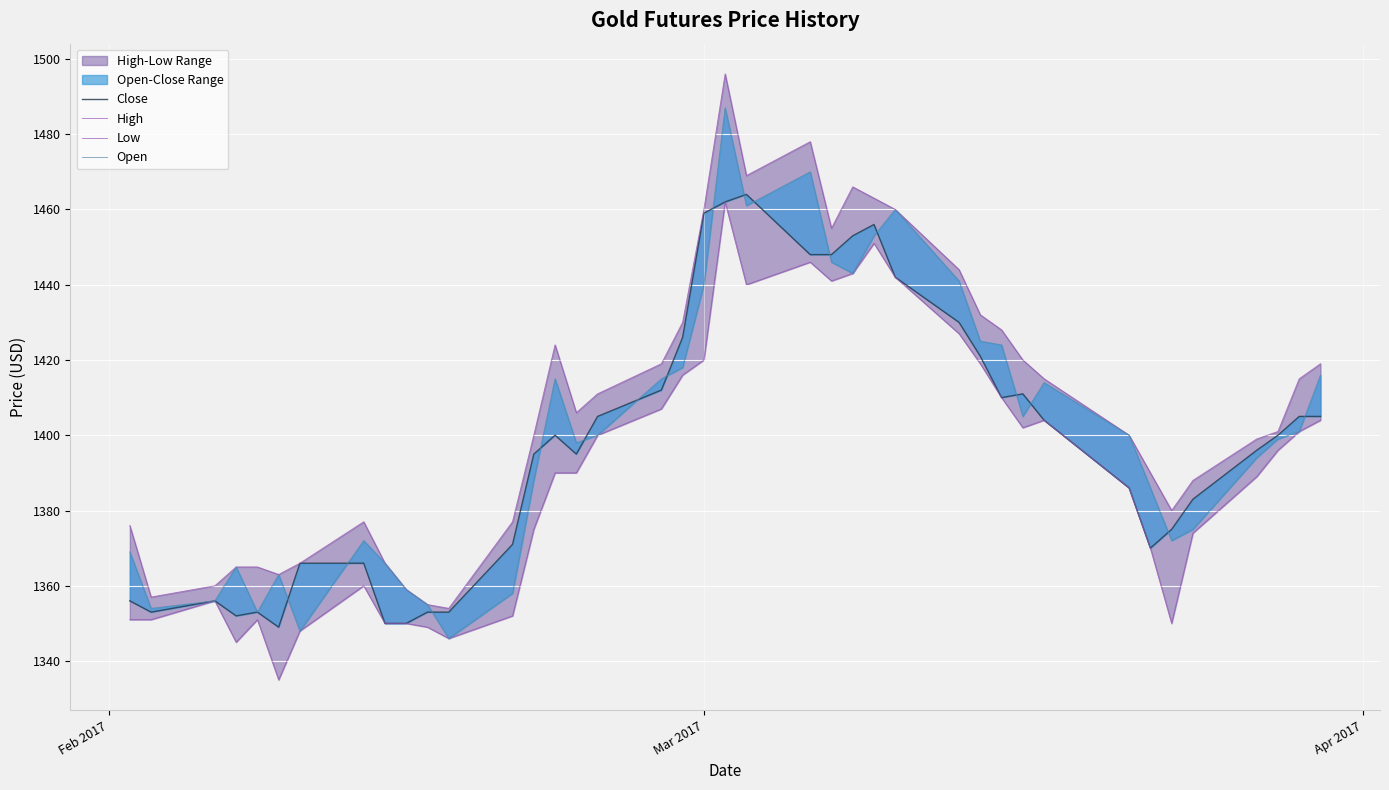

True or false: Low and Open cross at least once.

False